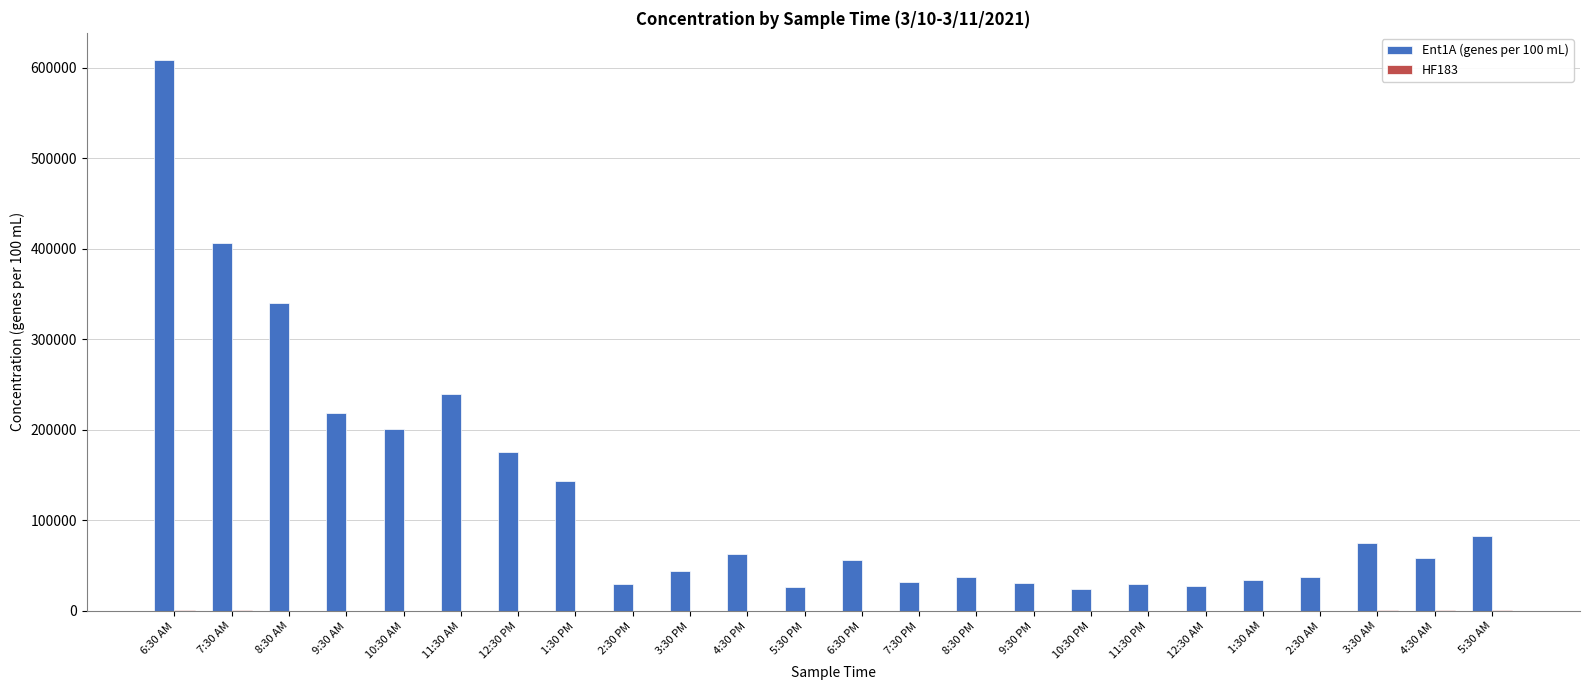

At which category is the sum across all series the highest?

6:30 AM